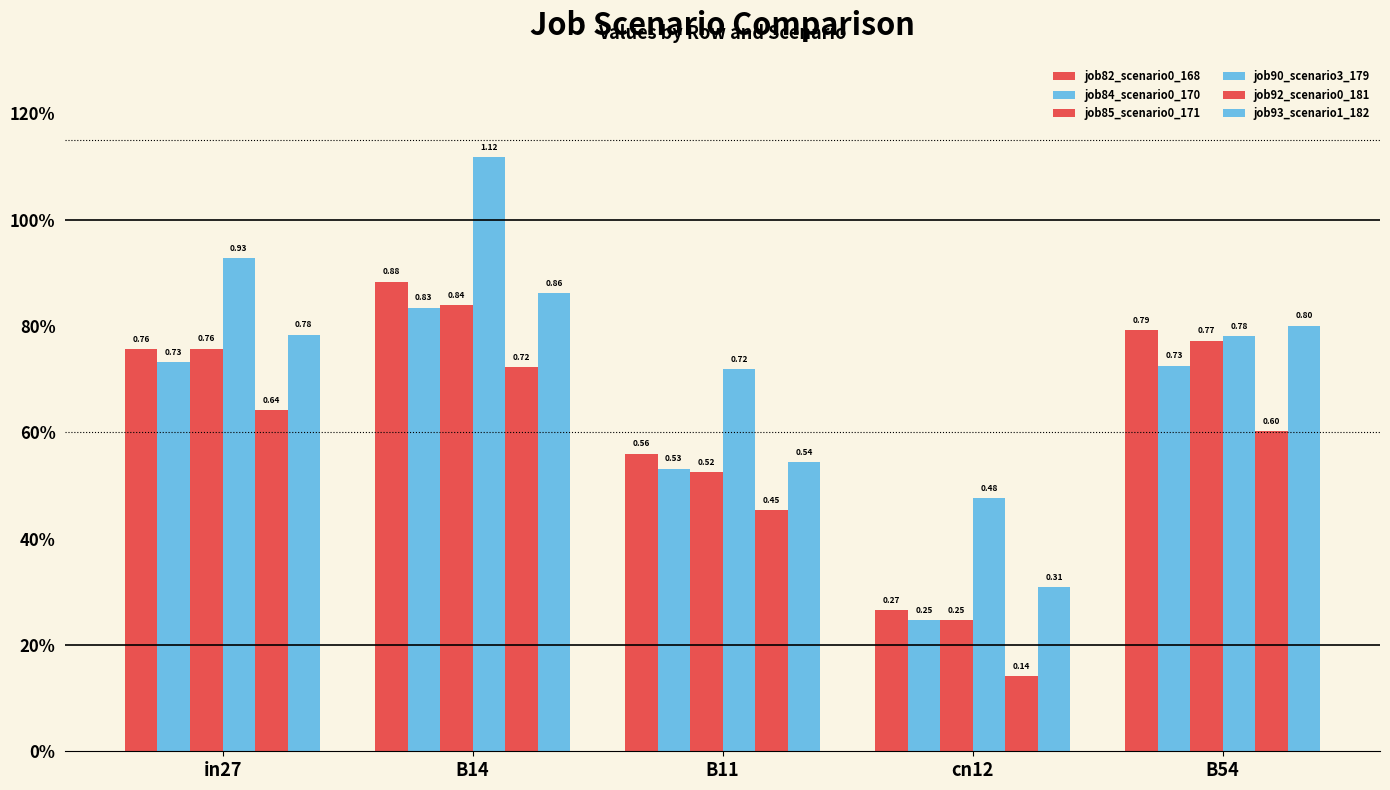

Does the chart contain stacked bars?

No